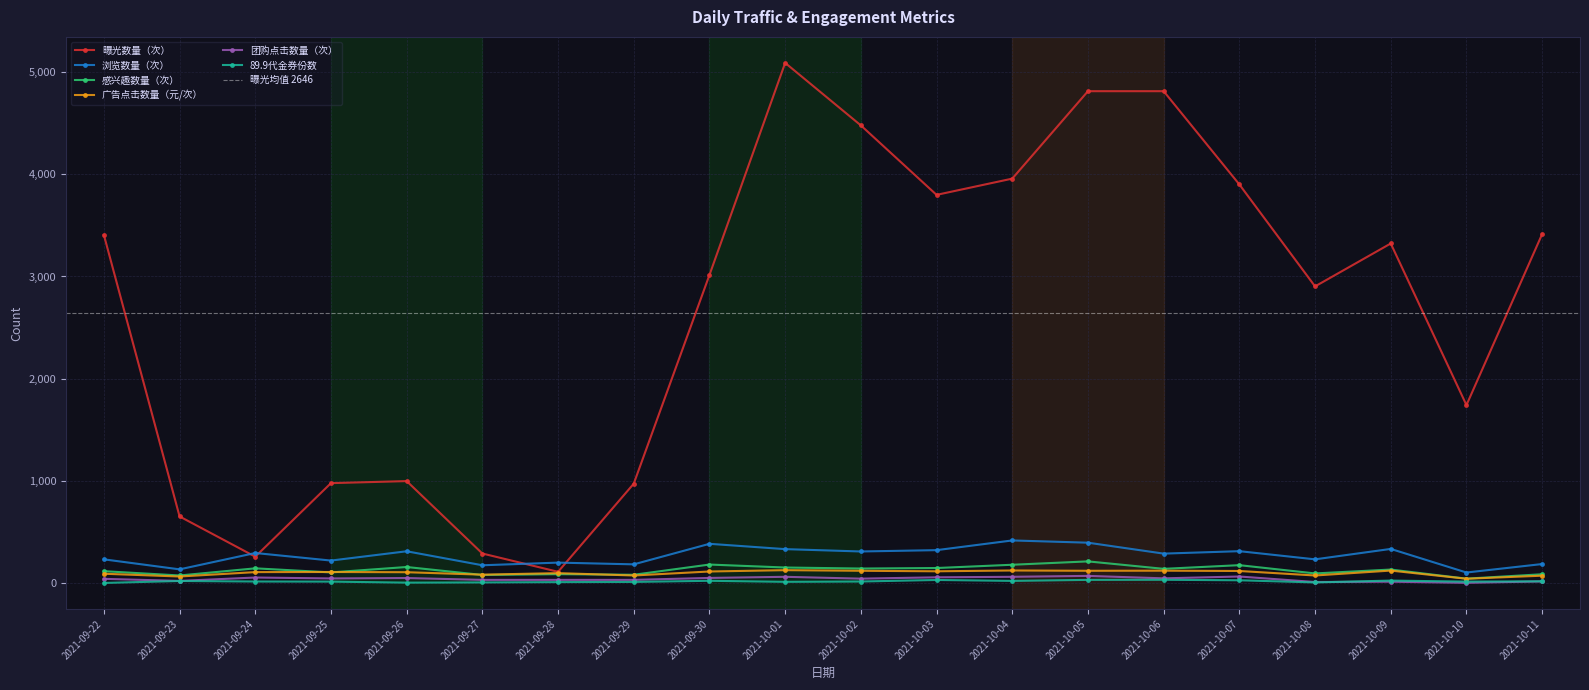

What is the value of the 团购点击数量（次） point at the 7th from the left?

30